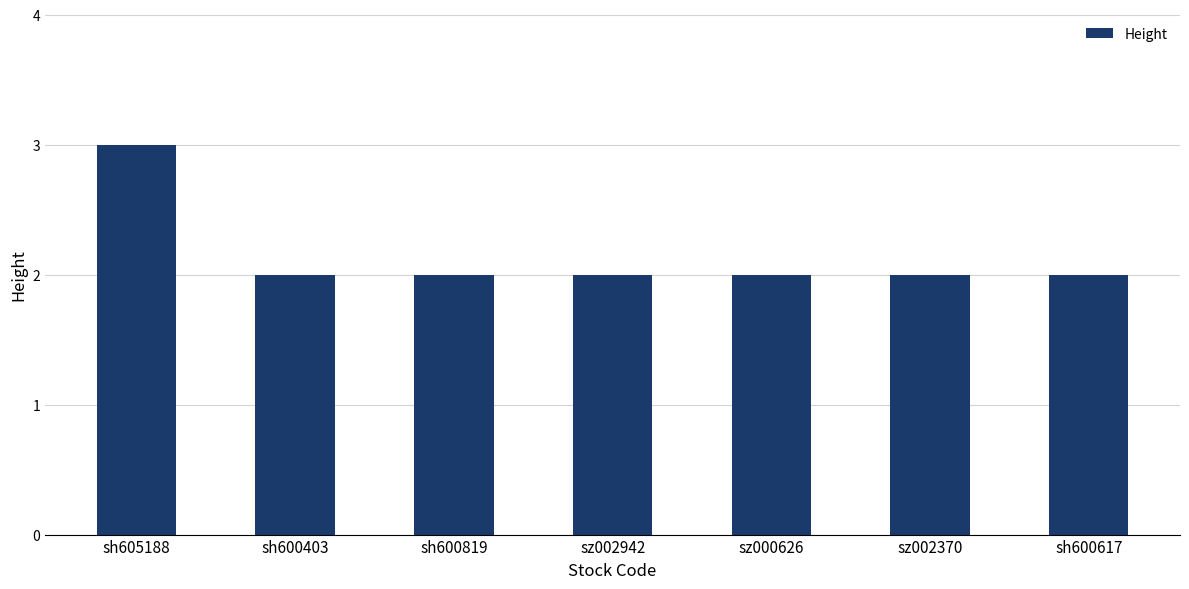

How many categories are shown in the chart?

7